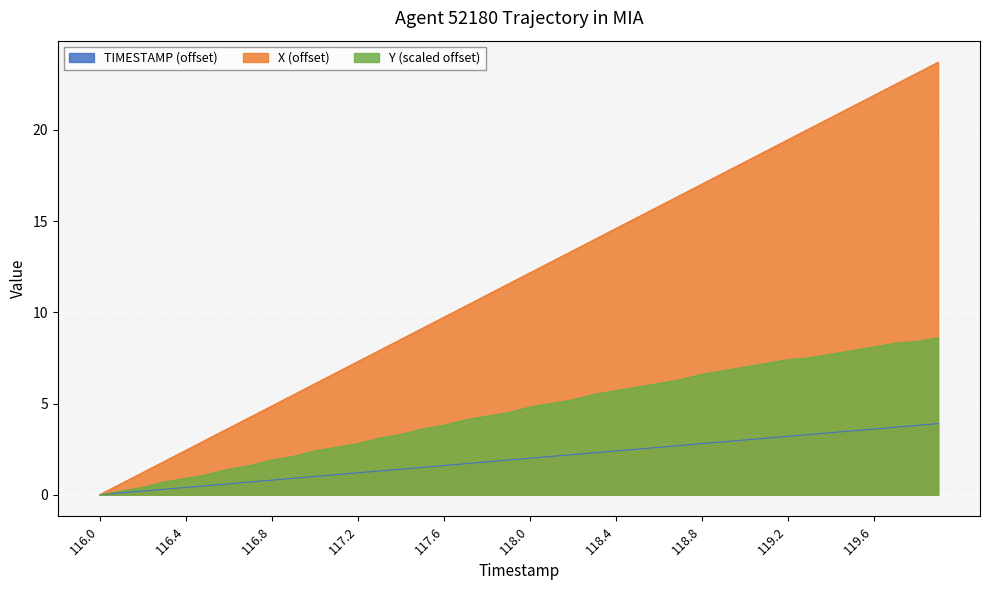

How many lines are shown in the chart?

3